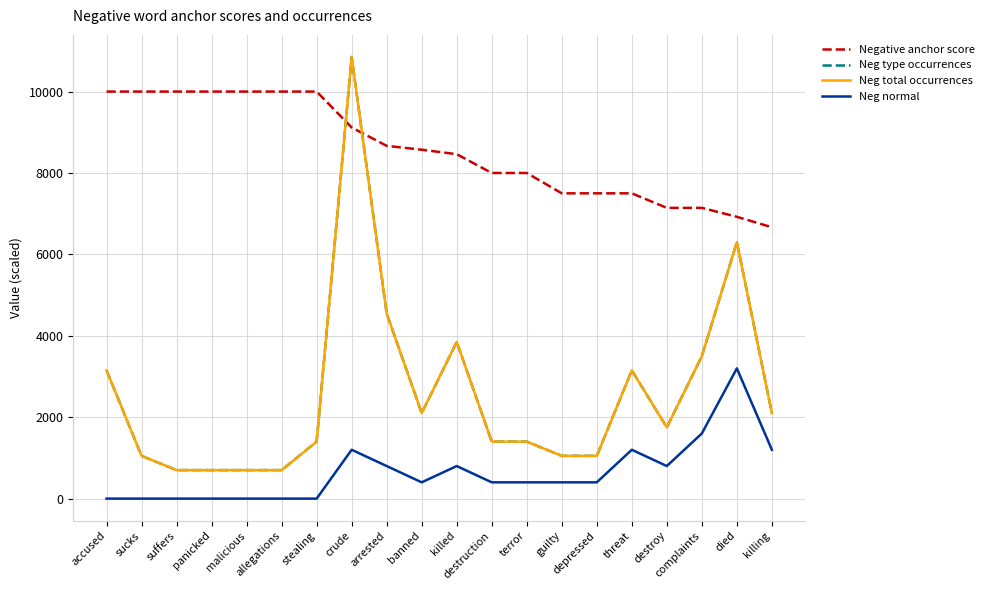

What is the average value of the Neg type occurrences series?

2572.5